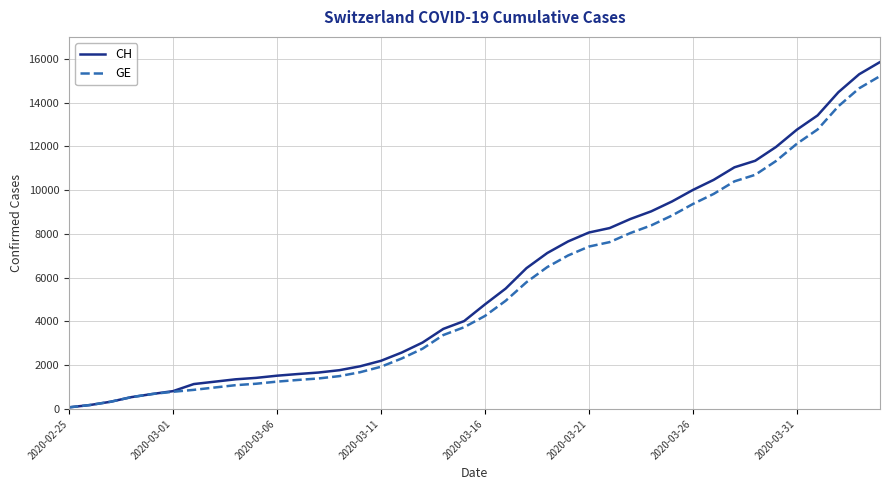

What is the maximum value for GE?

15208